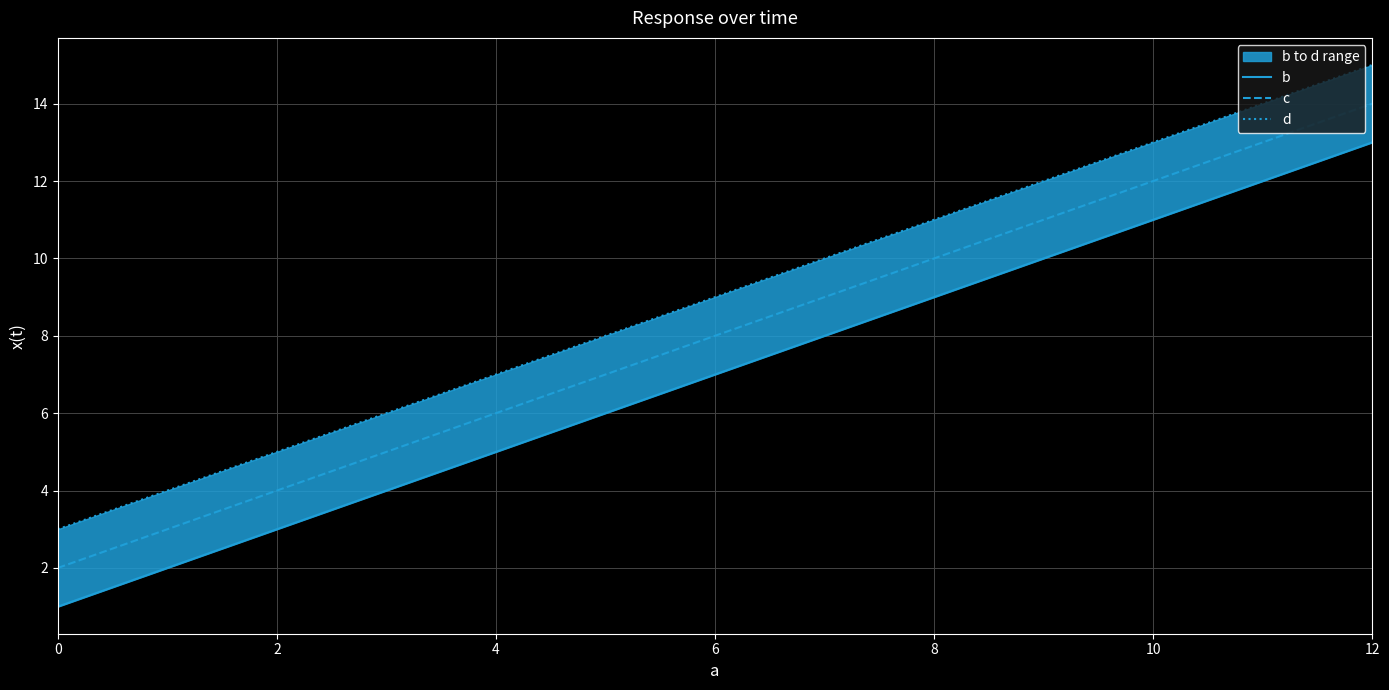

What is the lowest value of the d series?

3